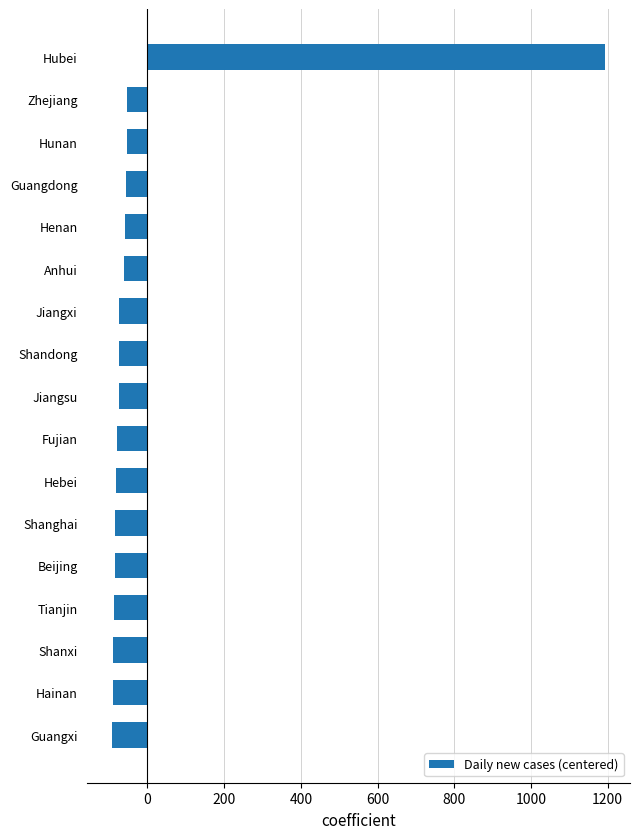

What is the sum of the values at Beijing and Hubei?

1108.5